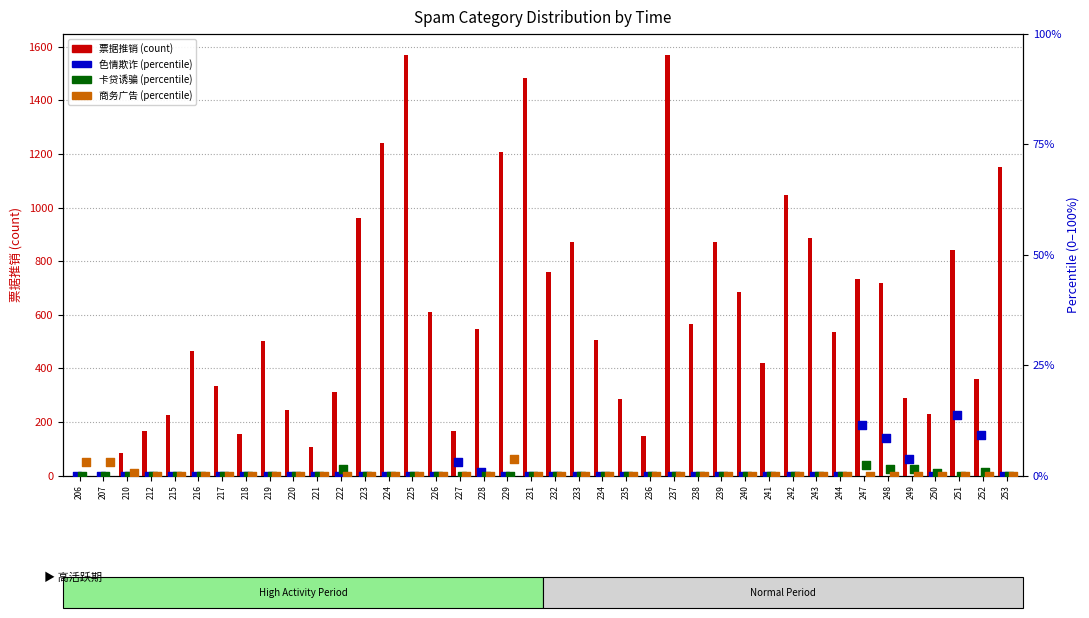

Is the value of 票据推销 at 249 greater than the value of 卡贷诱骗 at 217?

Yes